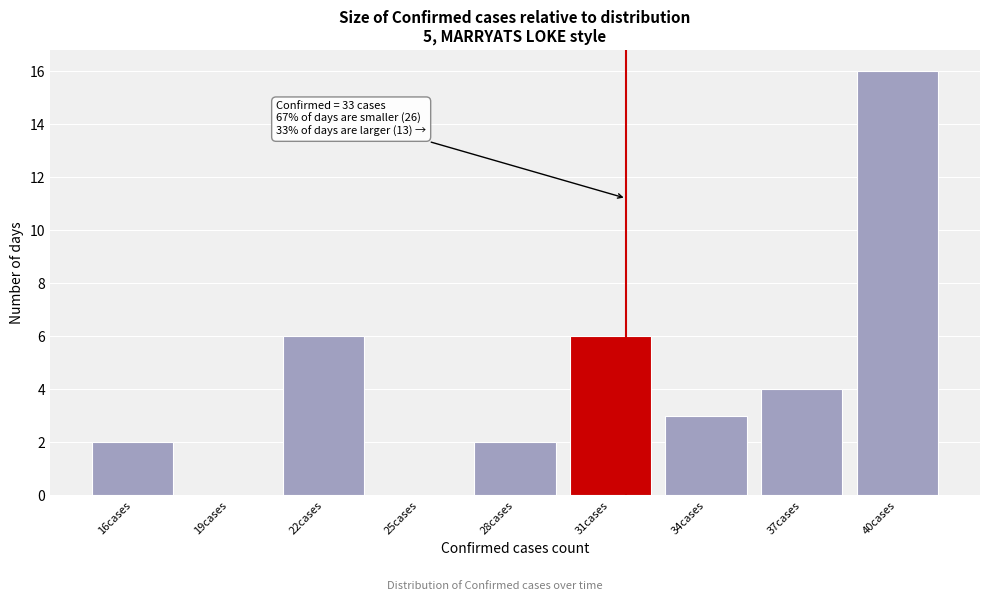

Reading left to right, extract all data points from this chart.

16cases=2	19cases=0	22cases=6	25cases=0	28cases=2	31cases=6	34cases=3	37cases=4	40cases=16